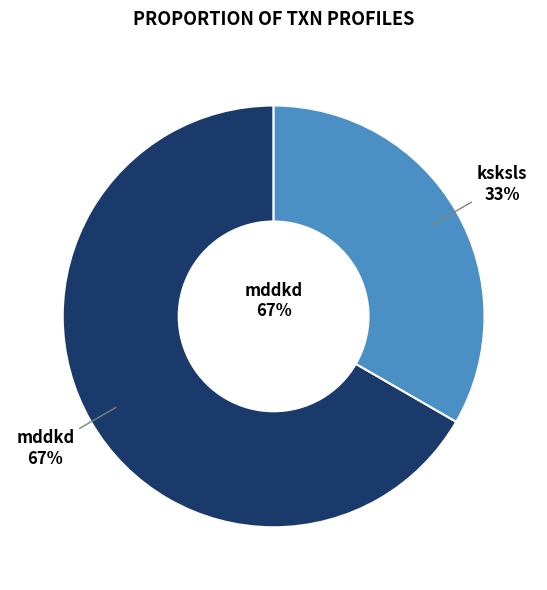

To the nearest percent, what is the combined percentage of ksksls and mddkd?

100%